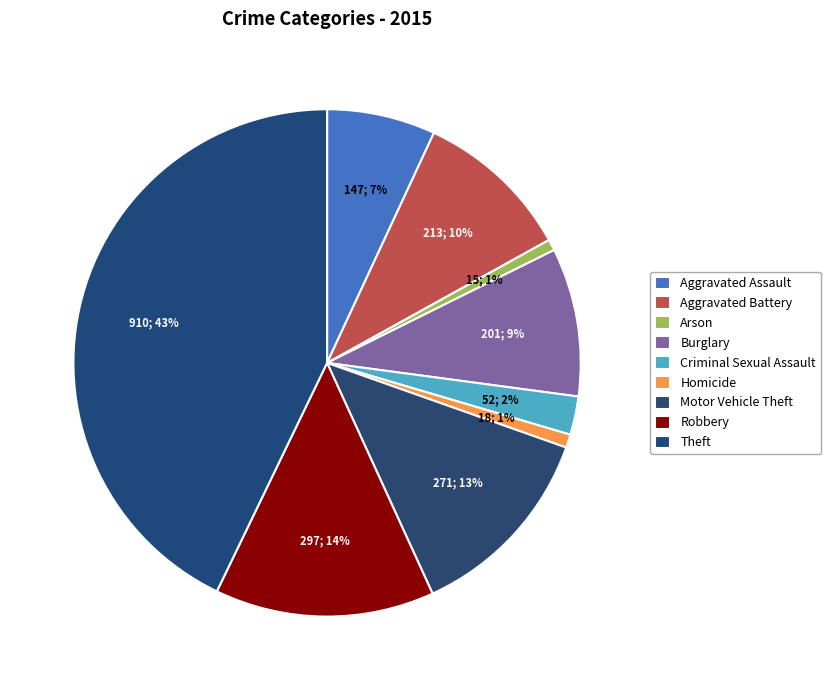

How many slices are in this pie chart?

9